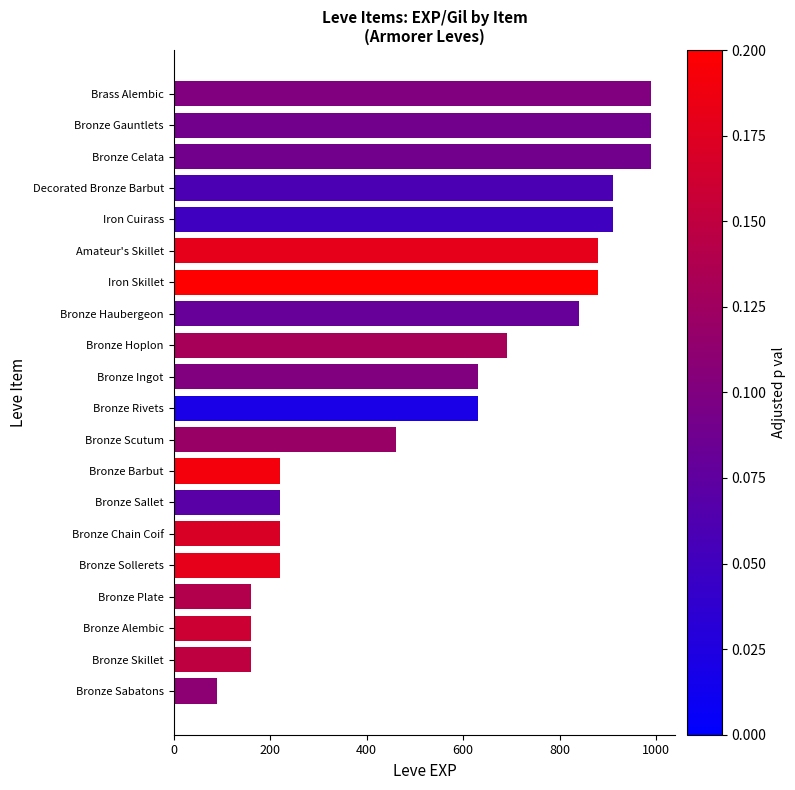

How many values are below 630?

9